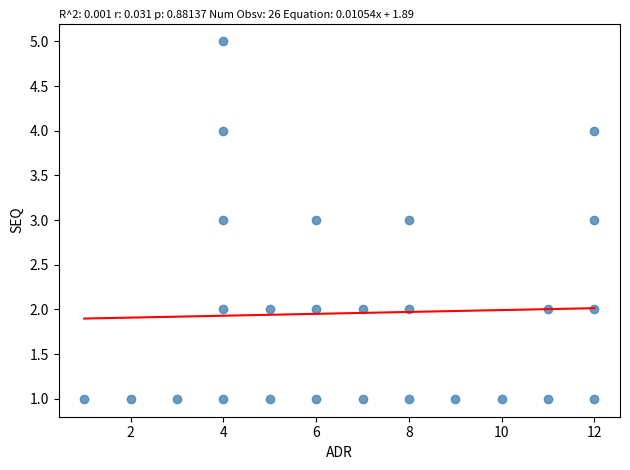

What is the range of Y values (max minus min)?

4